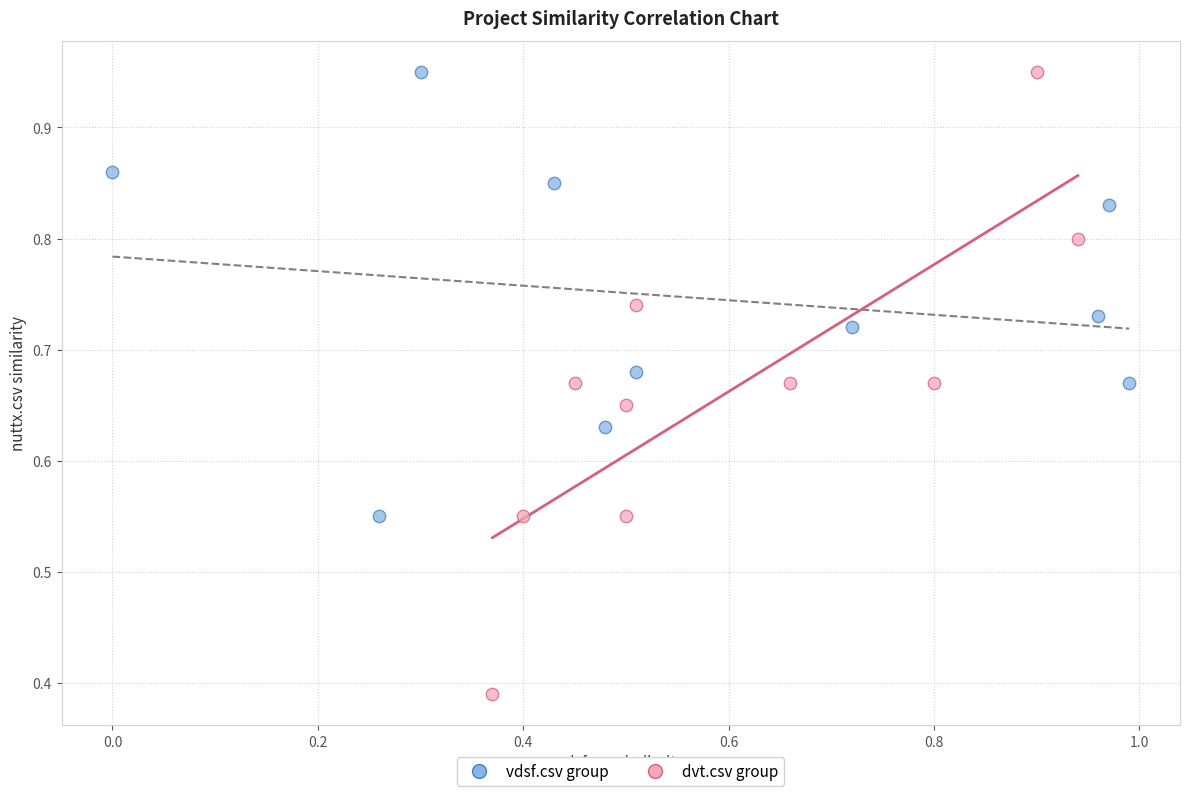

Which series contains the lowest Y value?

dvt.csv group